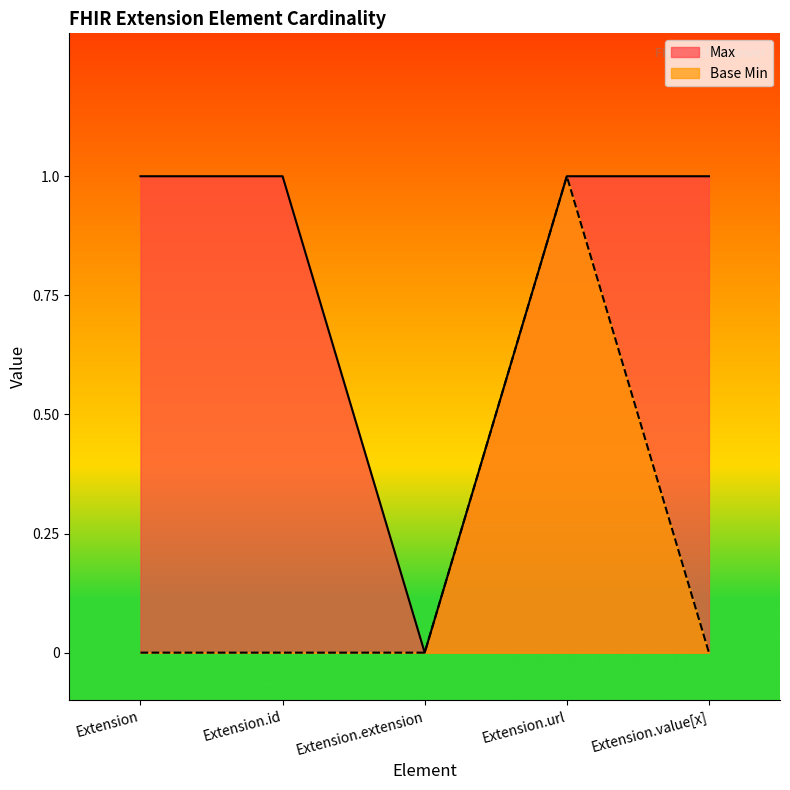

What is the label of the 1st point from the left?

Extension